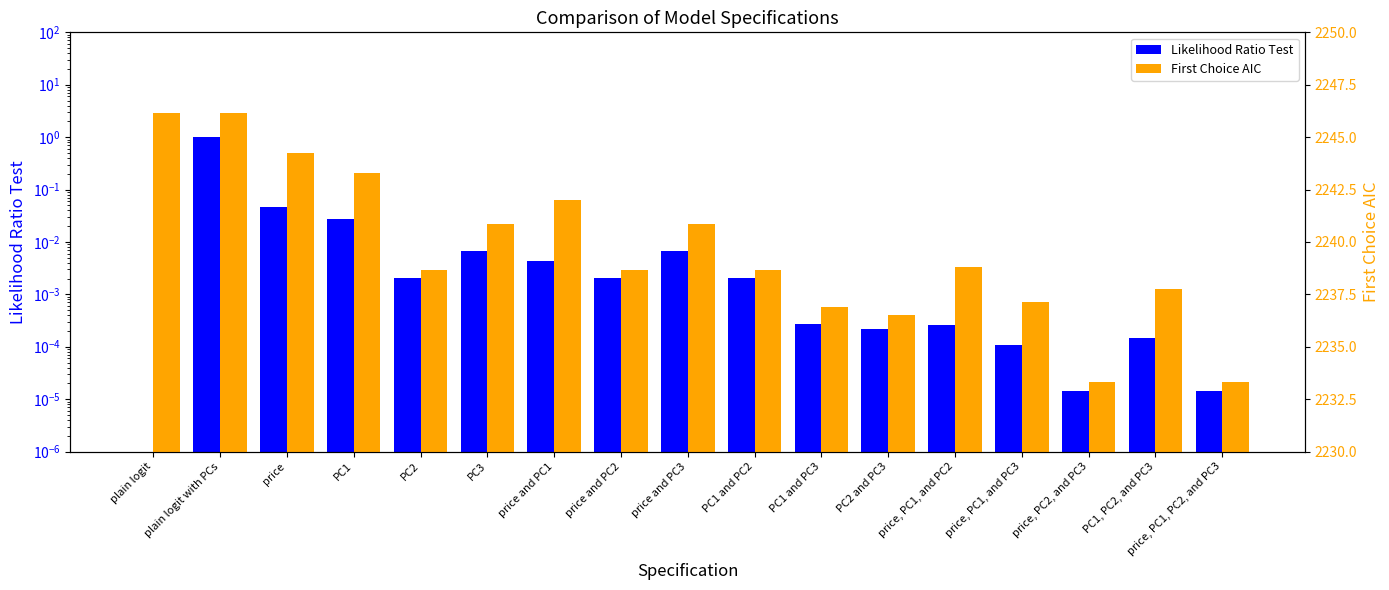

Between PC2 and PC1 and PC3, which series saw the biggest shift?

First Choice AIC